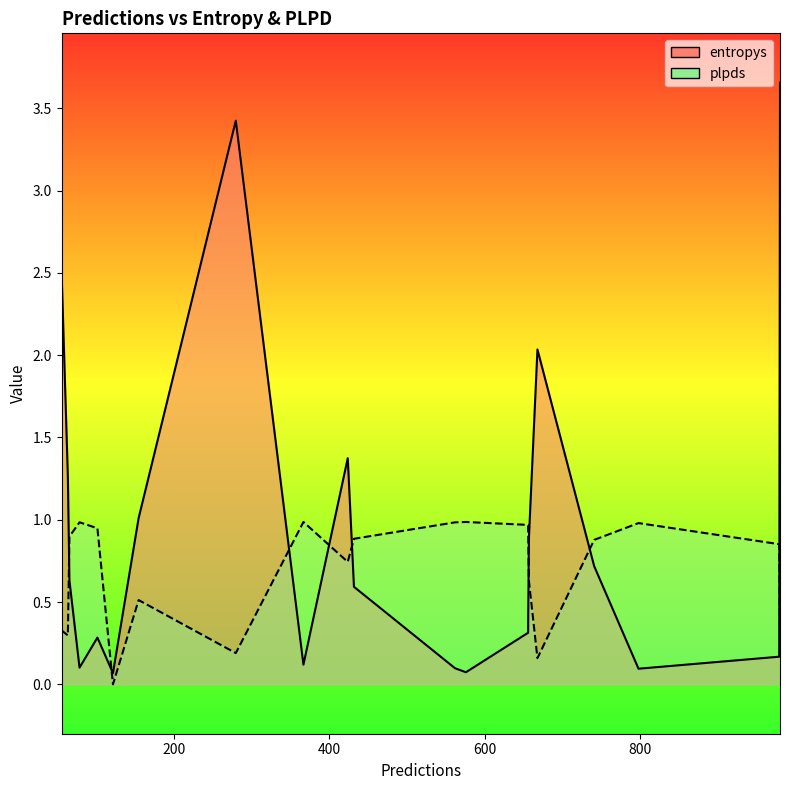

Which series has the largest range (max minus min)?

entropys line